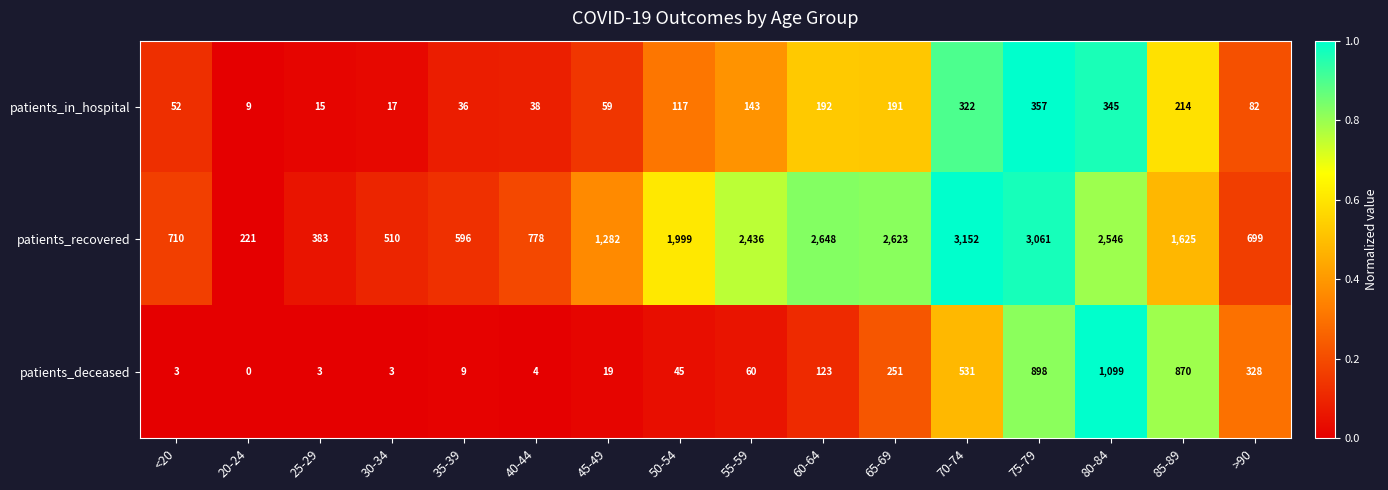

Which series changed the most between <20 and 50-54?

patients_recovered